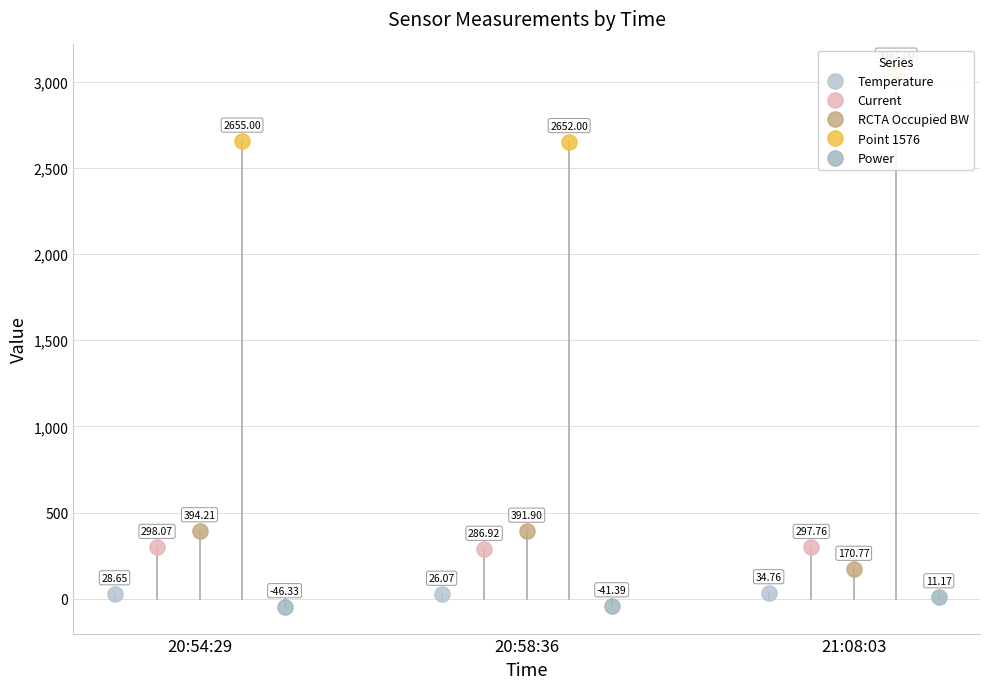

How many lines are shown in the chart?

5